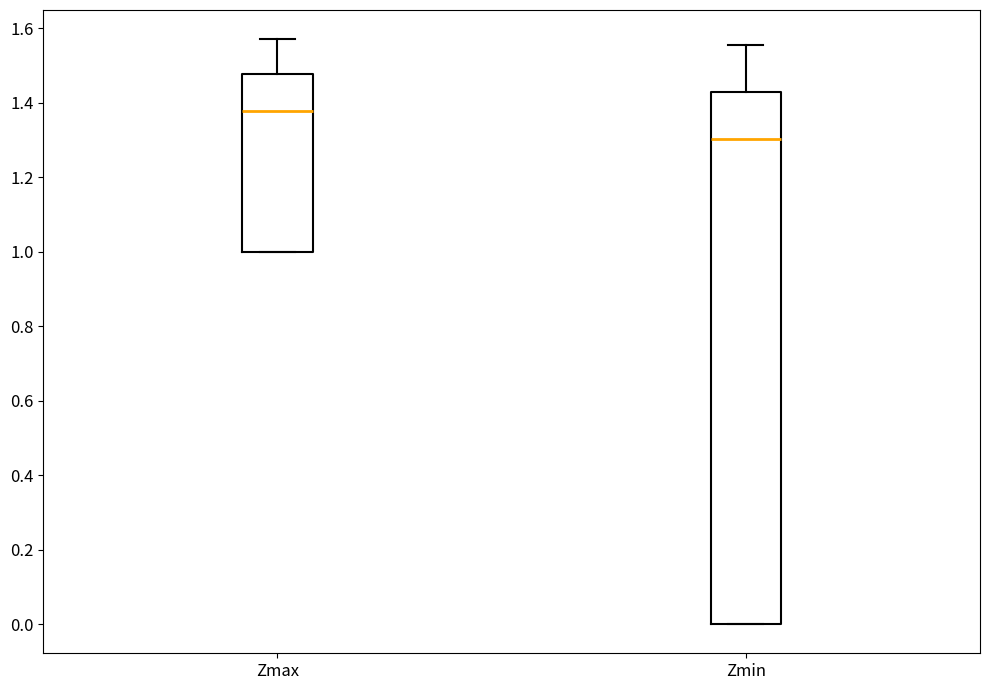

Reading left to right, read every box against the y-axis: the position of its median line, the range the box covers, and the ends of its whiskers. The values are not printed on the chart, so give them approximately, as read against the axis.

Zmax: median 1.38, box 1.00 to 1.48, whiskers 1.00 to 1.58
Zmin: median 1.30, box 0.00 to 1.42, whiskers 0.00 to 1.56